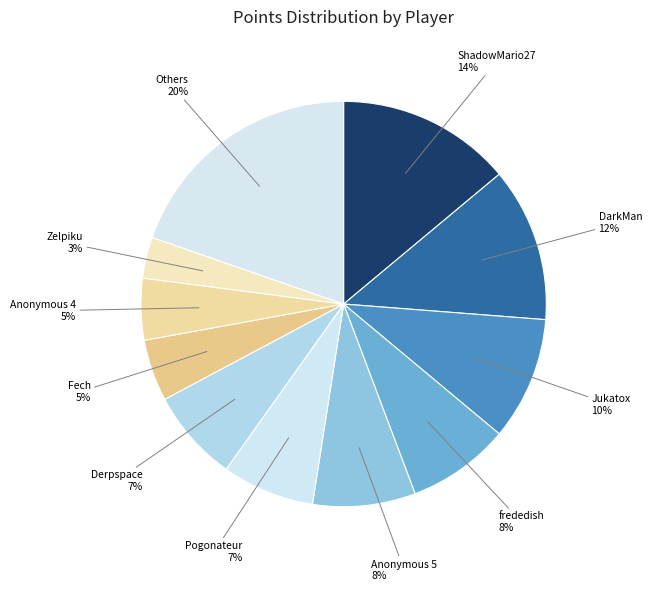

Does any single category account for the majority?

No